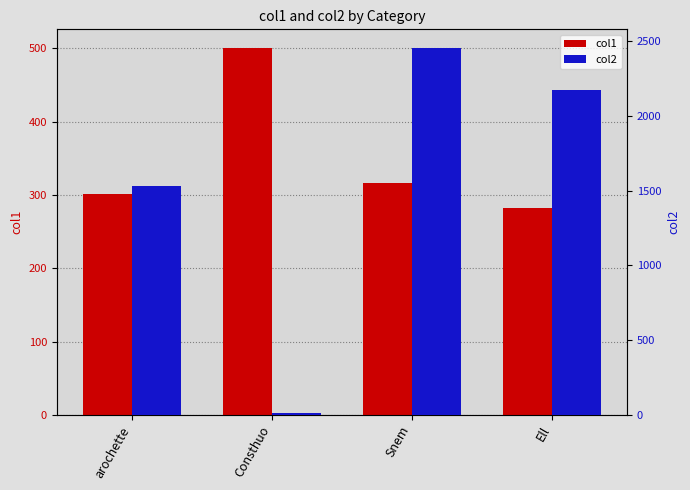

At which label is col1 closest to 391?

Snem